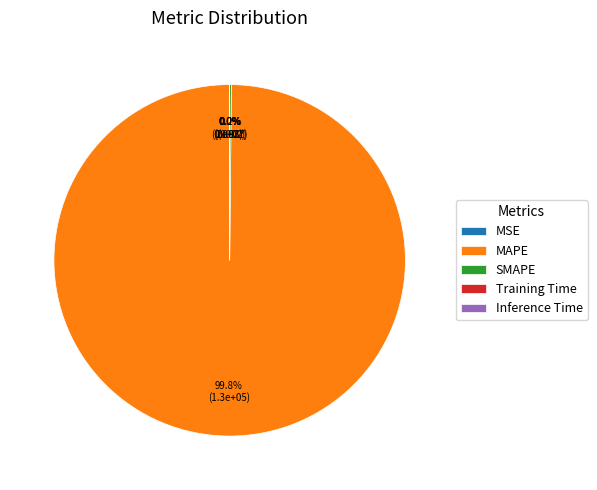

Is there a majority slice in this chart?

Yes